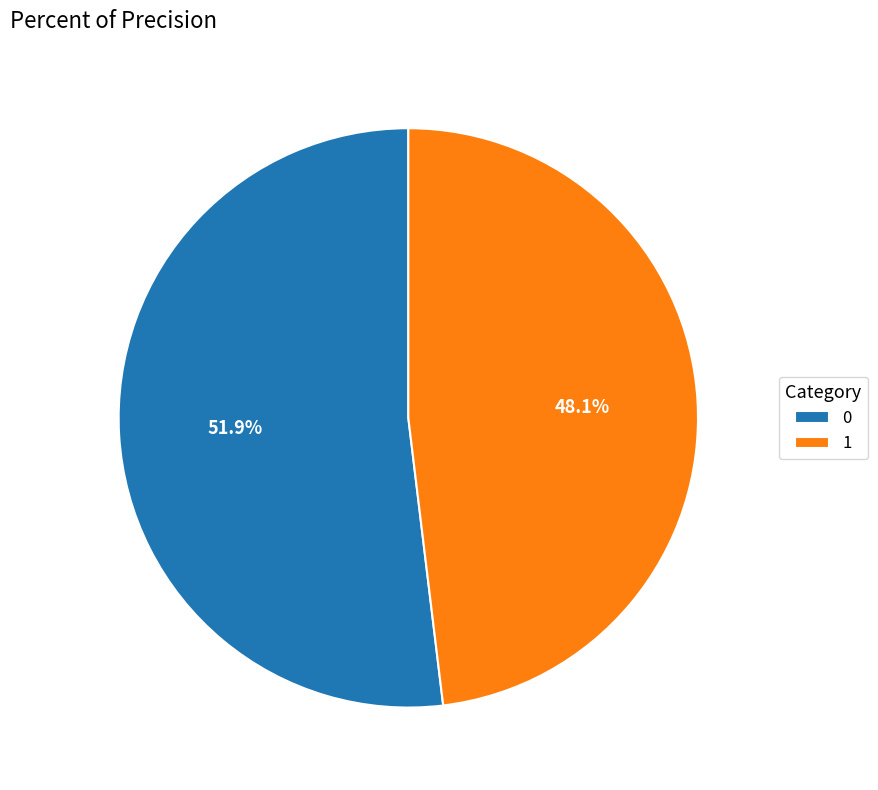

How many slices are in this pie chart?

2